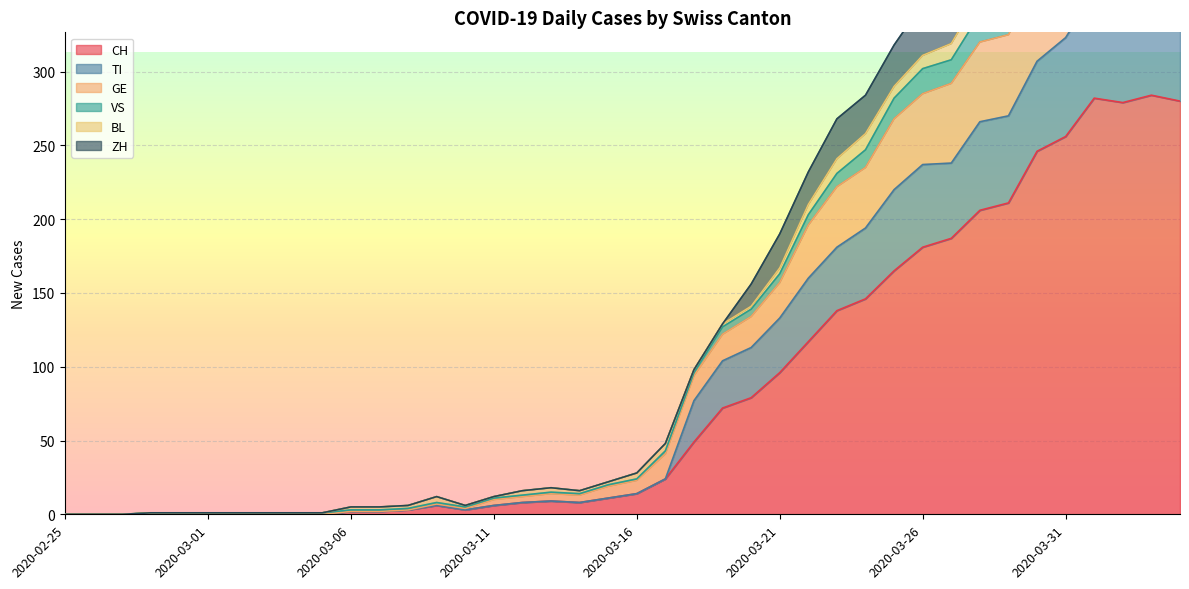

What is the maximum value for CH?

284